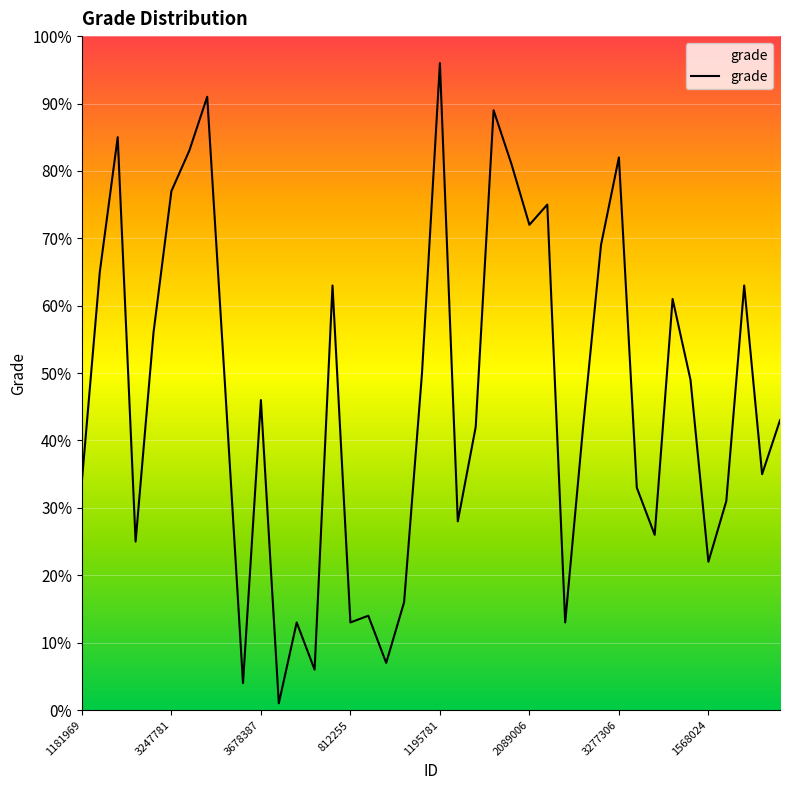

What is the difference between the maximum and minimum values?

95